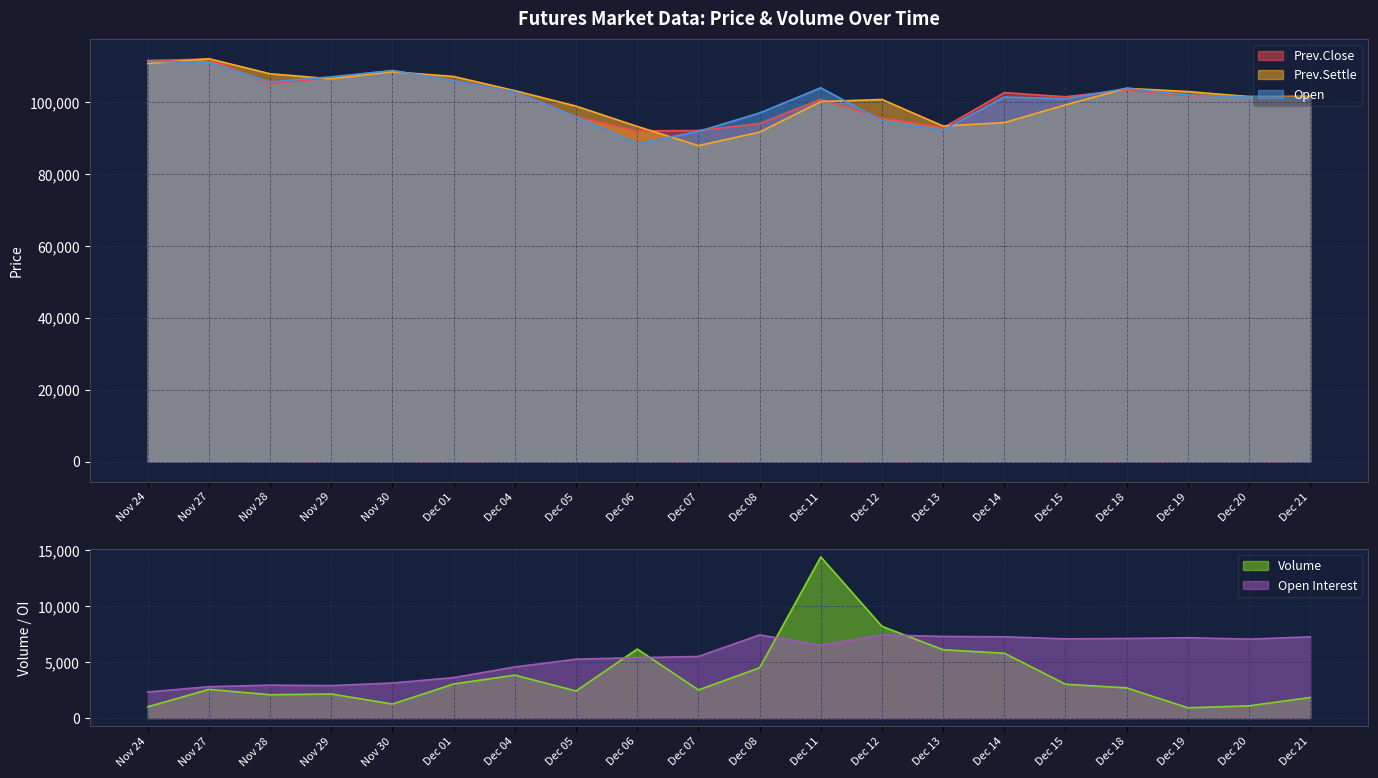

True or false: Prev.Settle and Volume cross at least once.

False